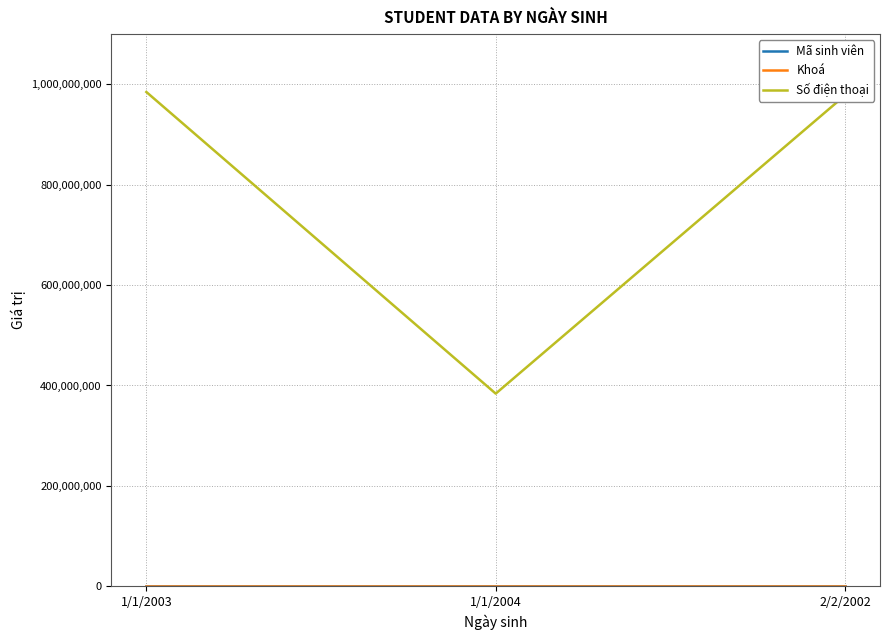

At how many categories does at least one series exceed 965630685?

2